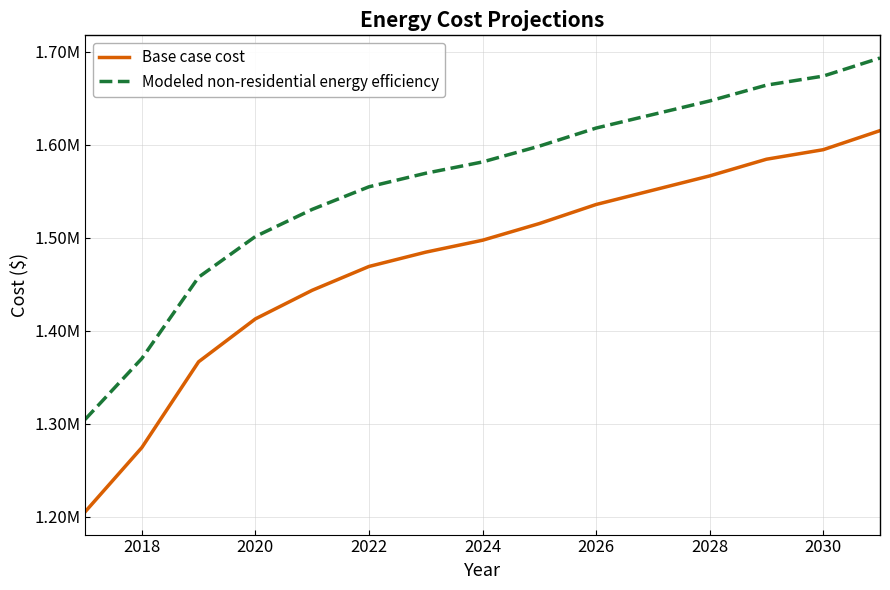

Reading left to right, extract all data points from this chart.

Base case cost: 1205220.5	1274421.2	1366688.9	1412822.7	1443578.6	1469208.5	1484586.4	1497401.3	1515342.3	1535846.2	1551224.1	1566602.1	1584543.0	1594795.0	1615298.9
Modeled non-residential energy efficiency: 1304603.0	1370211.6	1457689.7	1501428.8	1530588.1	1554887.6	1569467.3	1581617.0	1598626.7	1618066.2	1632645.9	1647225.6	1664235.2	1673955.0	1693394.6